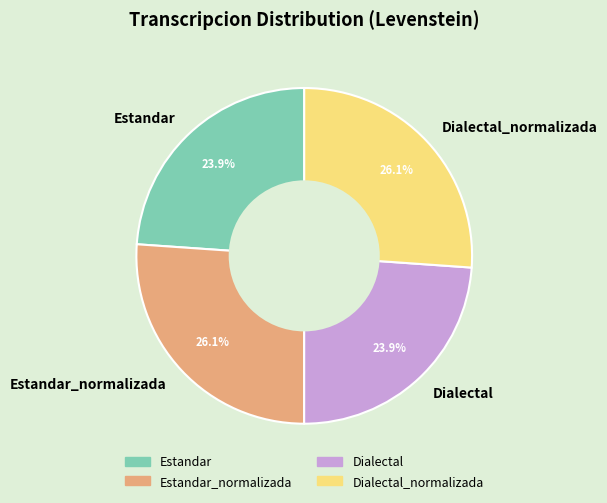

To the nearest percent, what is the difference between the largest and smallest slice percentages?

2%